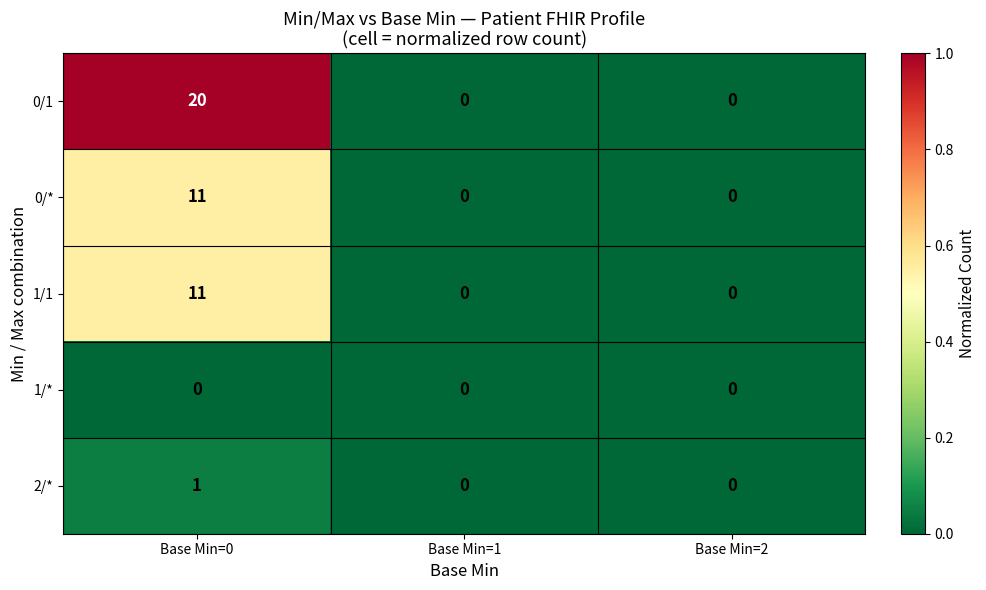

How many 0/1 values are between 0 and 20?

3